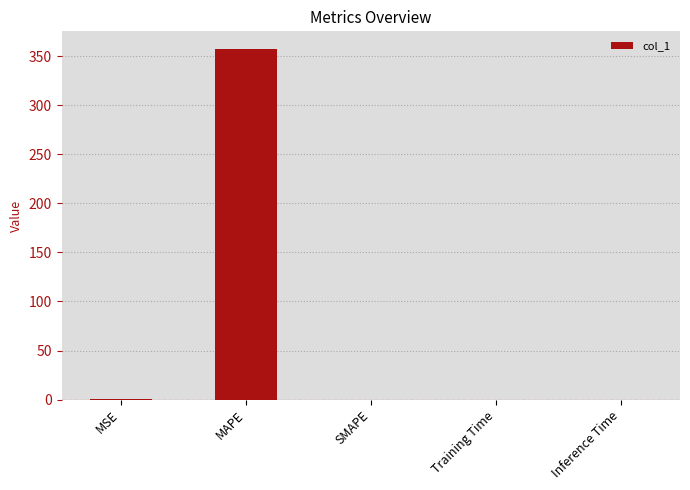

What is the sum of all values?

358.2